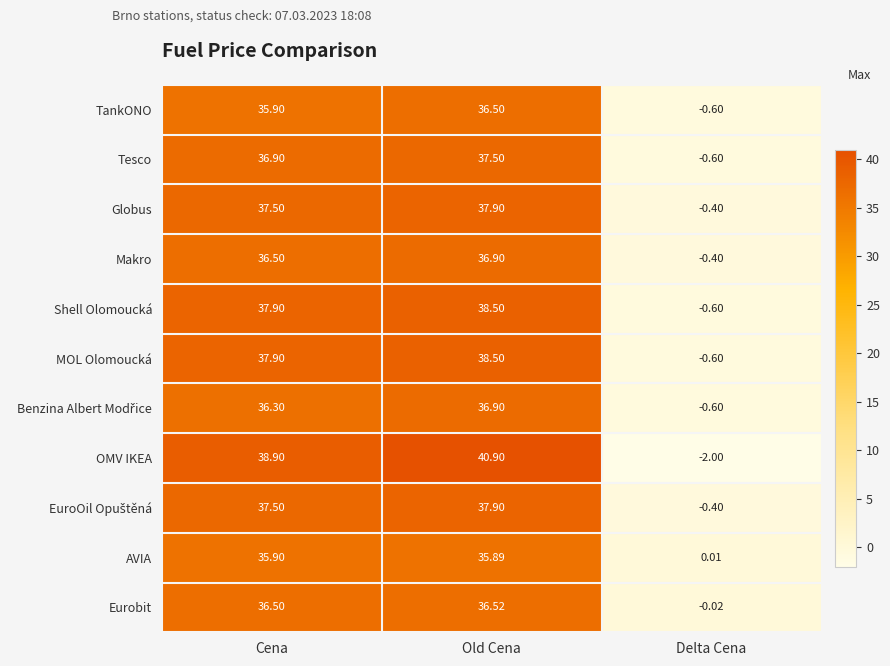

What is the total value across all series at Delta Cena?

-6.2